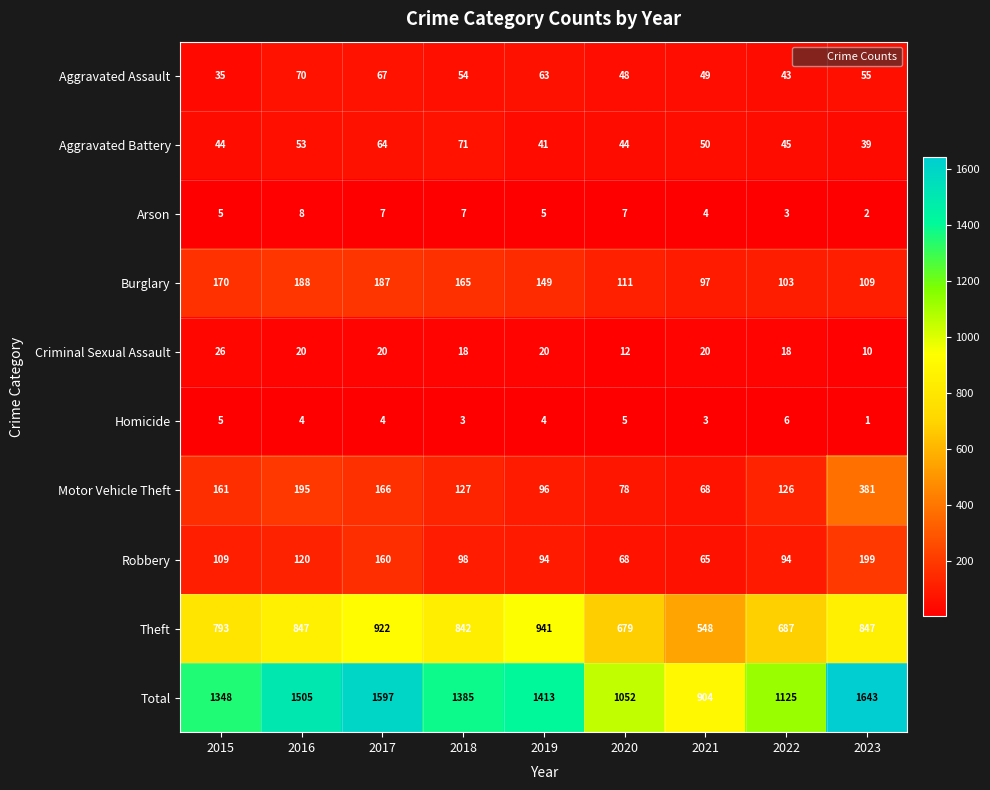

Rank the series at 2023 from highest to lowest value.

Total, Theft, Motor Vehicle Theft, Robbery, Burglary, Aggravated Assault, Aggravated Battery, Criminal Sexual Assault, Arson, Homicide